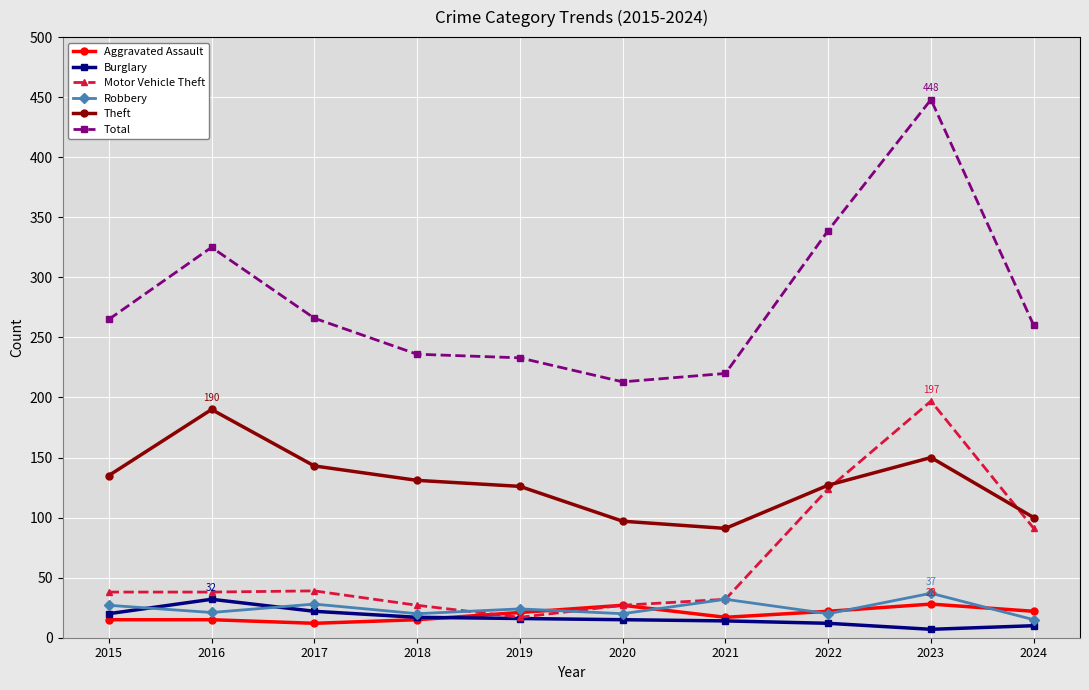

The Aggravated Assault series shows 22 at 2024. True or false?

True